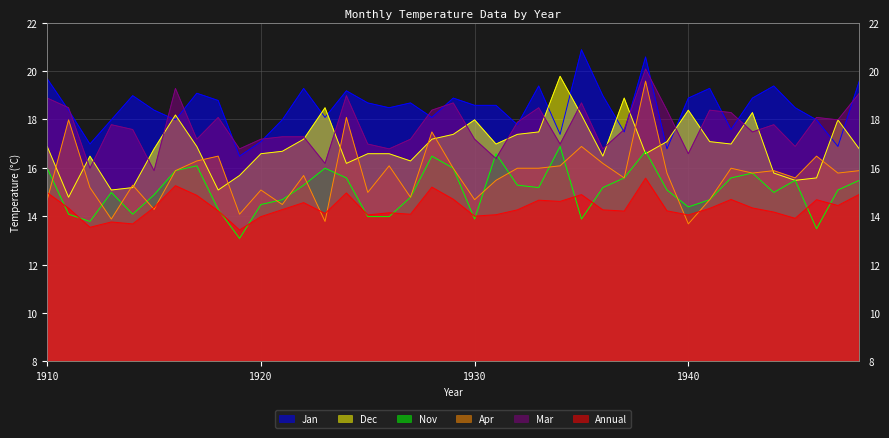

At 1915, list the series in order from largest to smallest.

Jan, Dec, Mar, Nov, Annual, Apr